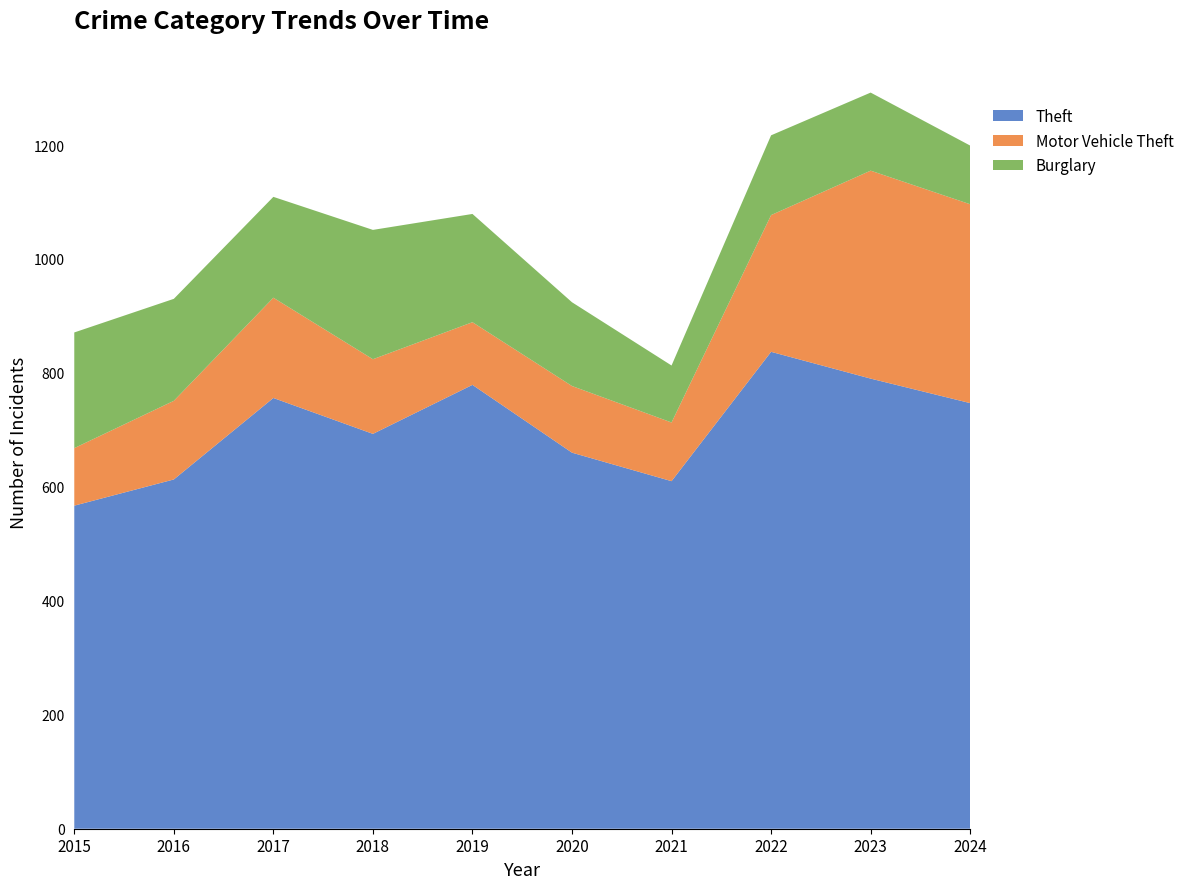

Reading right to left, transcribe all the data shown in this chart.

Theft: 2024=747	2023=790	2022=837	2021=610	2020=660	2019=779	2018=693	2017=756	2016=613	2015=567
Motor Vehicle Theft: 2024=349	2023=365	2022=240	2021=103	2020=117	2019=110	2018=131	2017=176	2016=138	2015=101
Burglary: 2024=103	2023=137	2022=140	2021=100	2020=147	2019=190	2018=227	2017=177	2016=179	2015=203